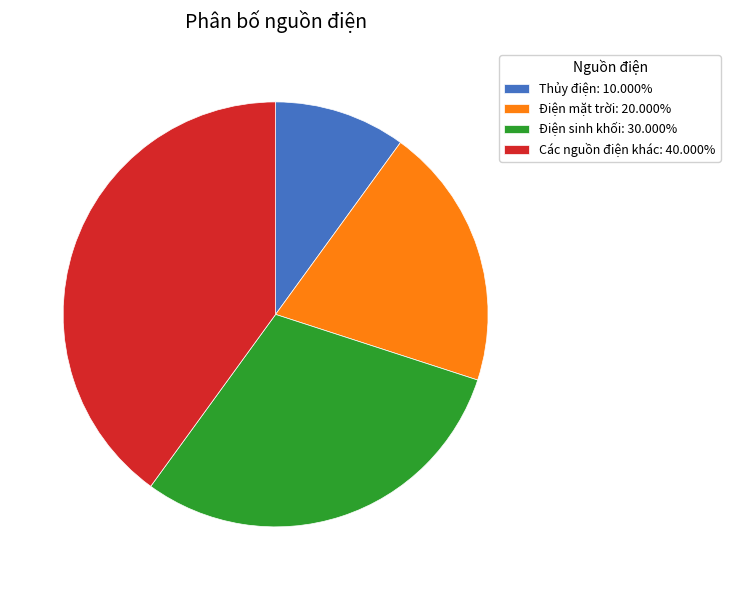

Is the sum of Điện mặt trời: 20.000% and Các nguồn điện khác: 40.000% greater than half?

Yes